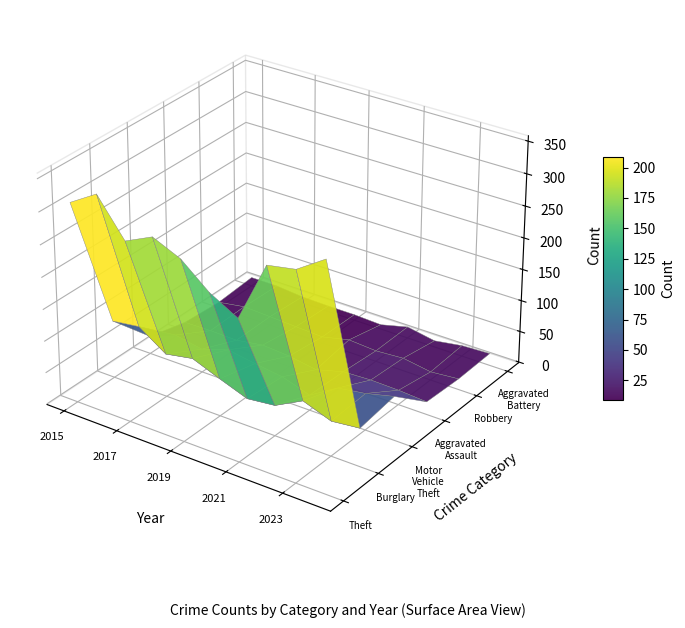

Reading left to right, list all the values displayed in this chart.

Theft: 311	337	280	300	281	245	221	314	322	351
Burglary: 90	96	67	75	58	42	47	70	54	59
Motor Vehicle Theft: 27	44	36	50	43	37	23	50	57	68
Aggravated Assault: 12	13	12	19	16	9	21	23	22	19
Robbery: 8	15	13	11	9	19	16	19	12	16
Aggravated Battery: 13	13	9	8	8	6	17	9	16	18